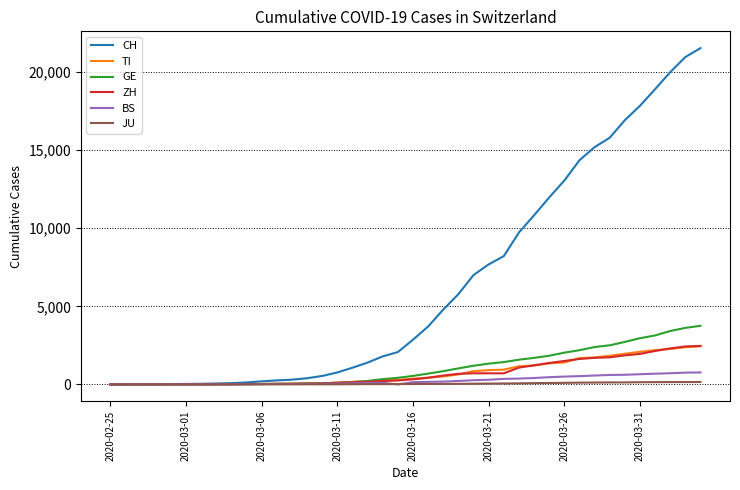

What is the maximum value shown in the chart?

21535